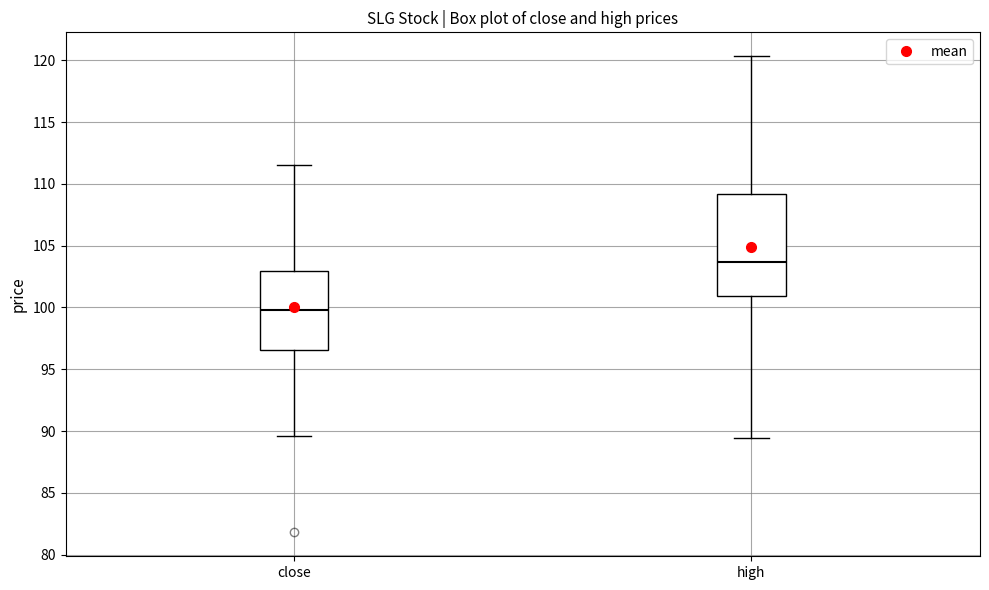

Comparing the boxes themselves (not the whiskers), which one is the tallest?

high